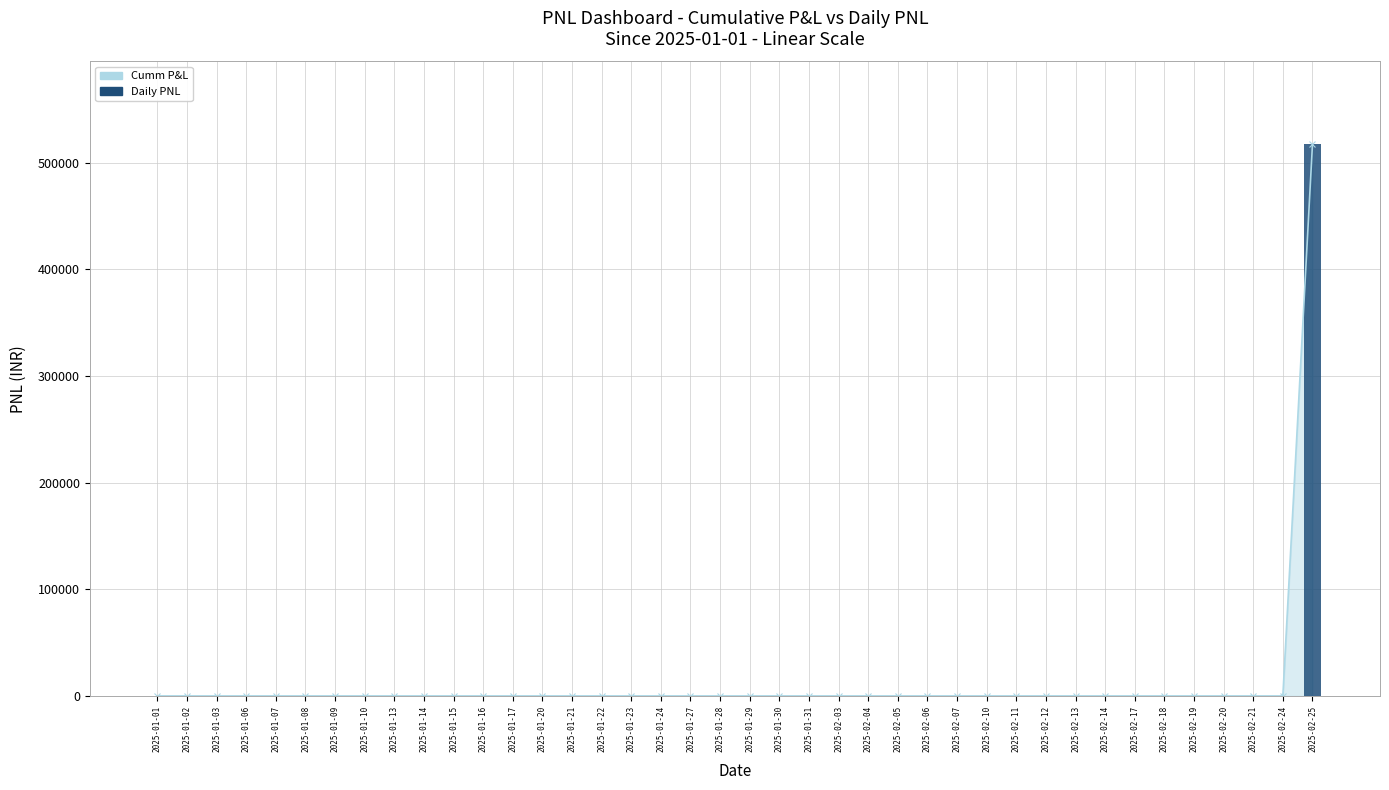

At which label is the value closest to 258750?

2025-01-01